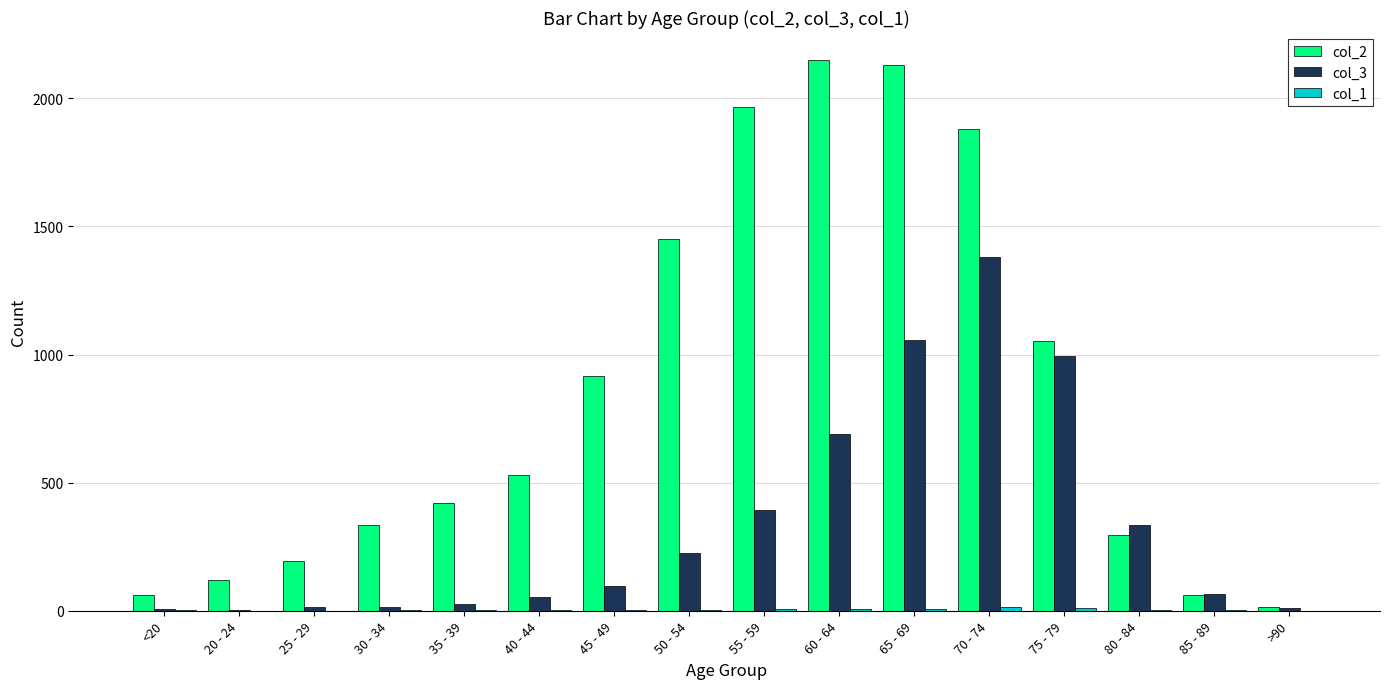

How many categories are shown in the chart?

16